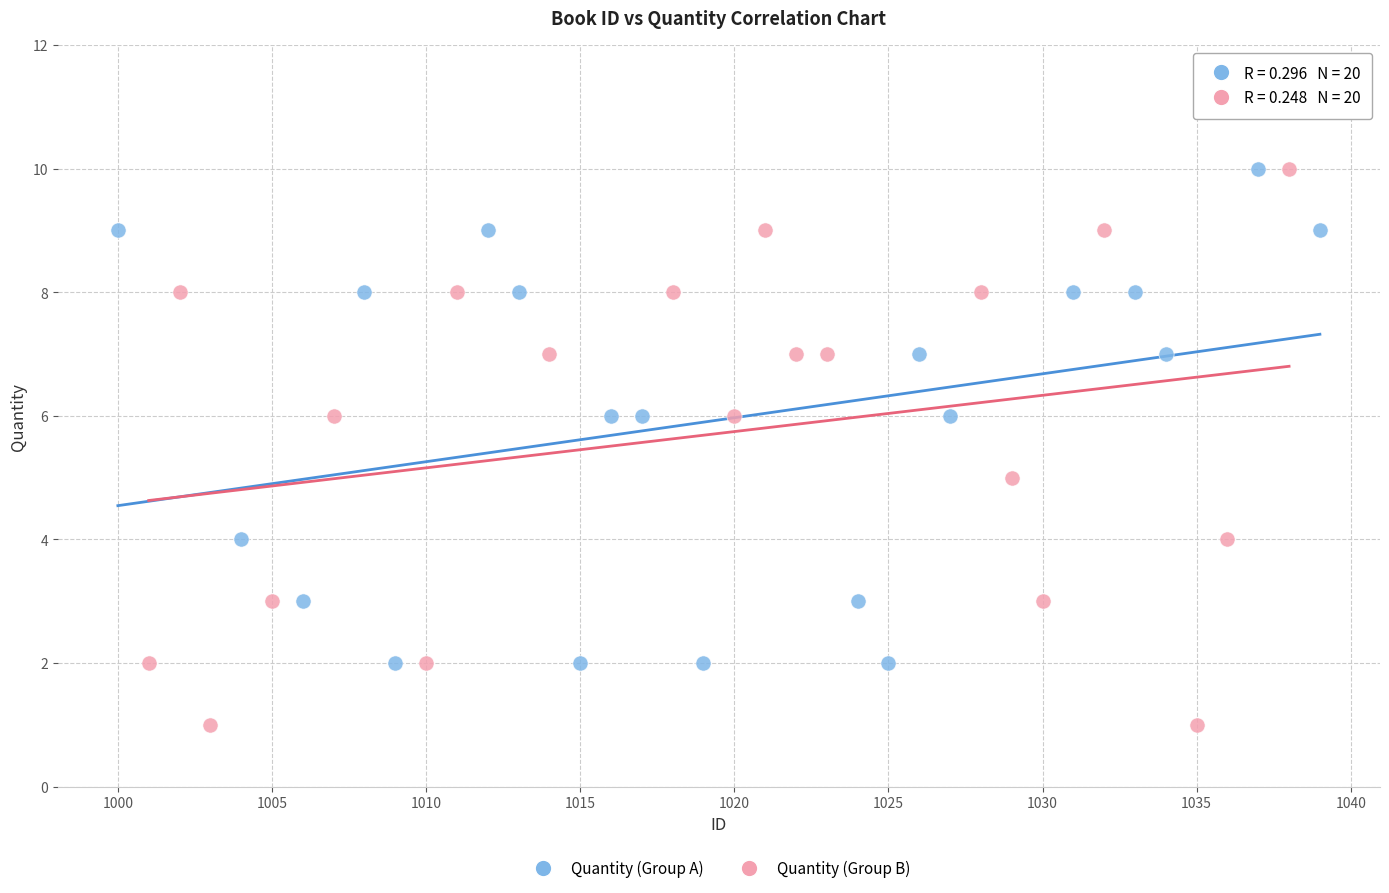

Which series contains the lowest Y value?

Quantity (Group B)